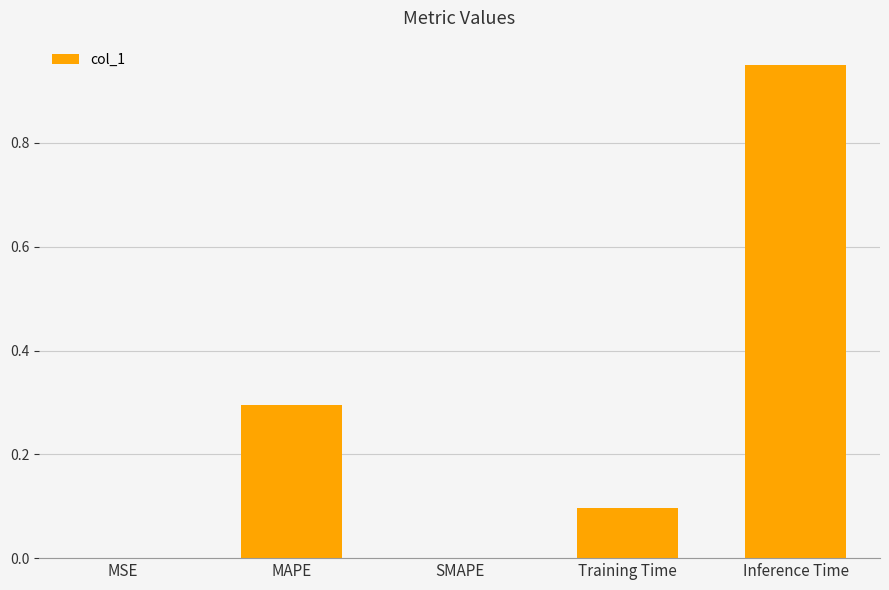

The chart shows a value of -0.3 at SMAPE. True or false?

False